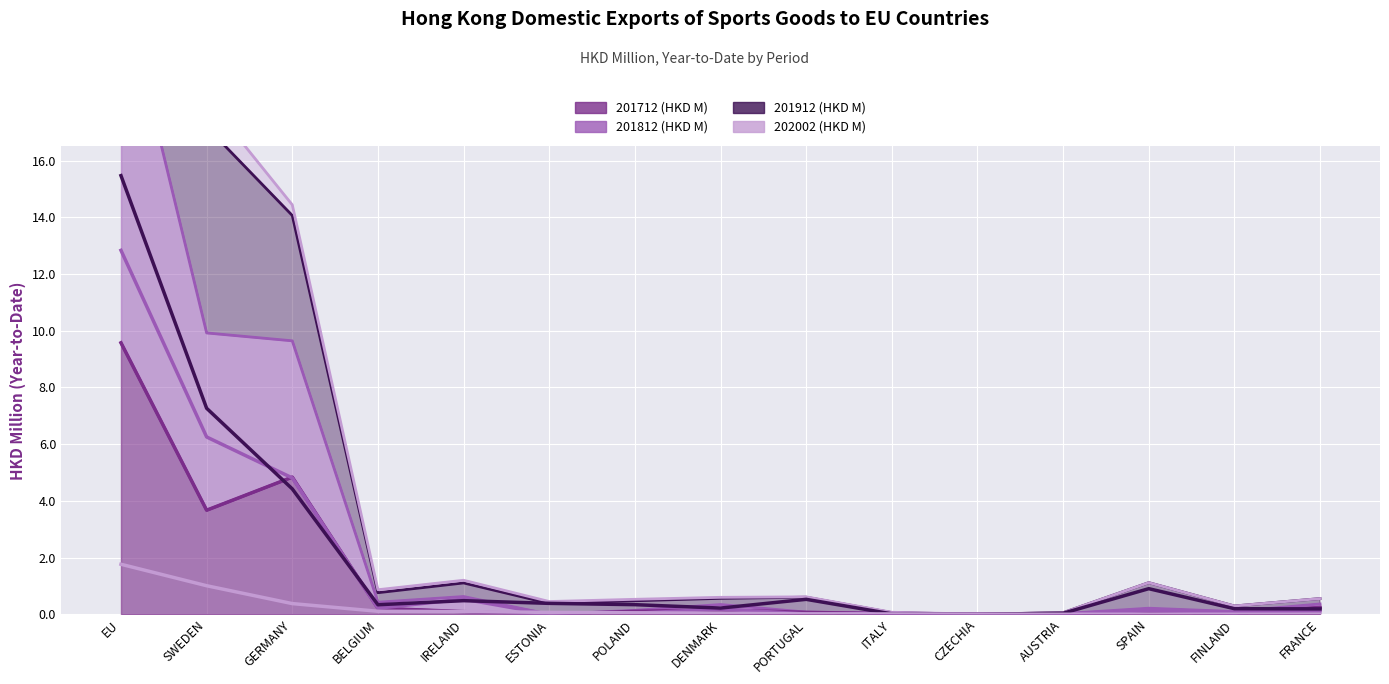

What position from the left is BELGIUM?

4